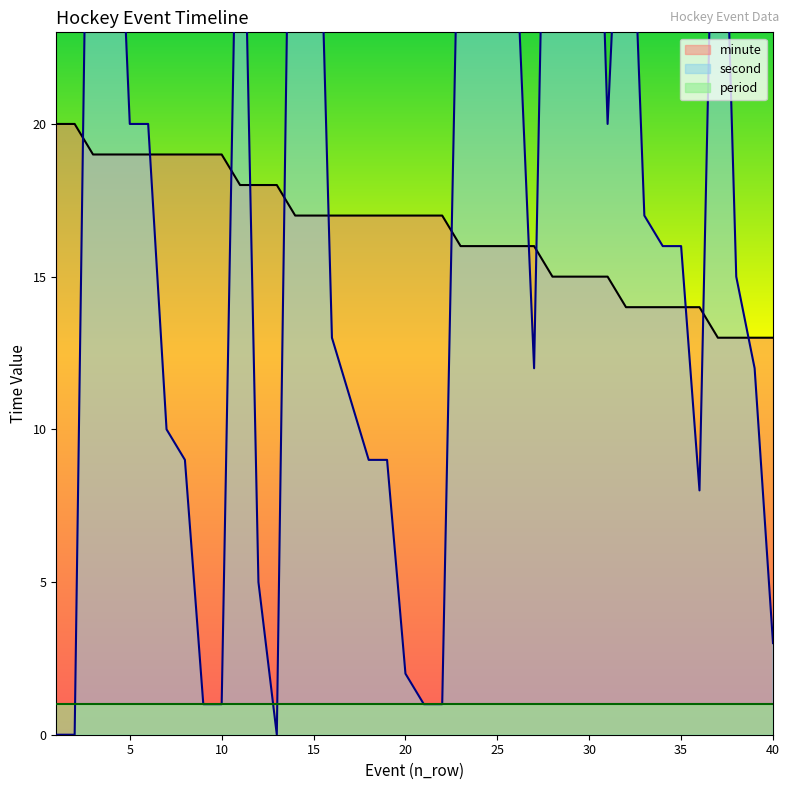

Which series has the largest total across all categories?

second